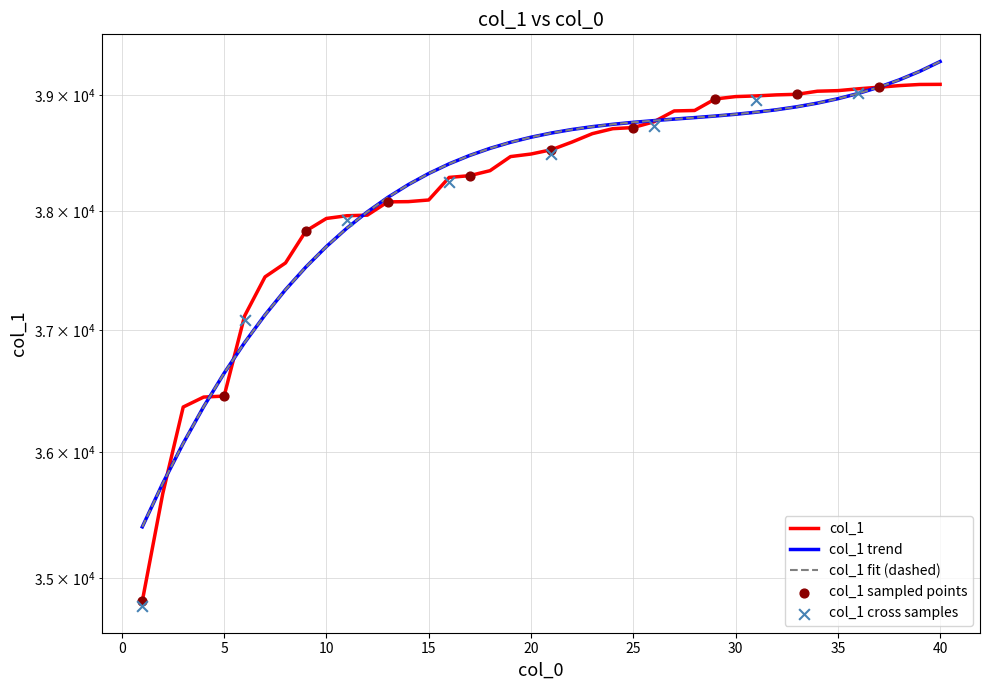

Between 31 and 36, which is larger?

36